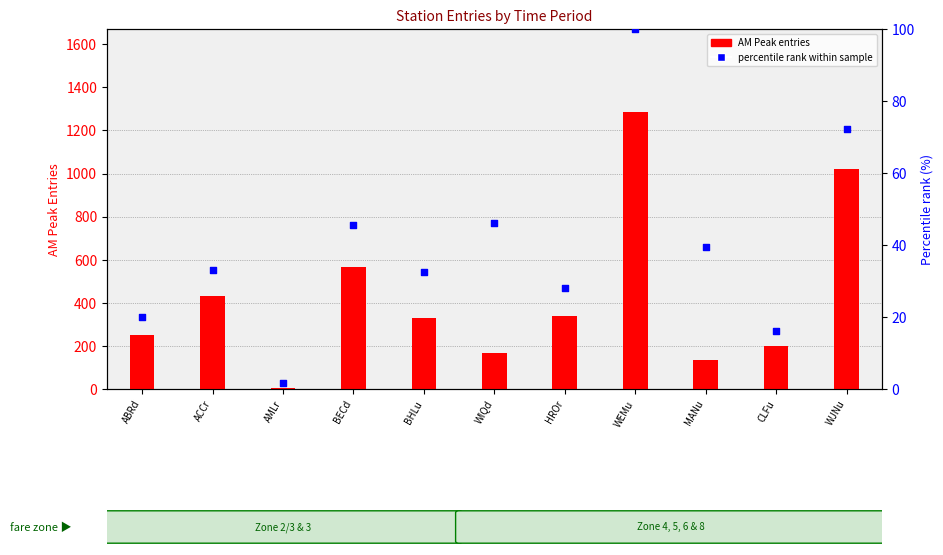

Which series has the largest Y range (max minus min)?

AM Peak entries